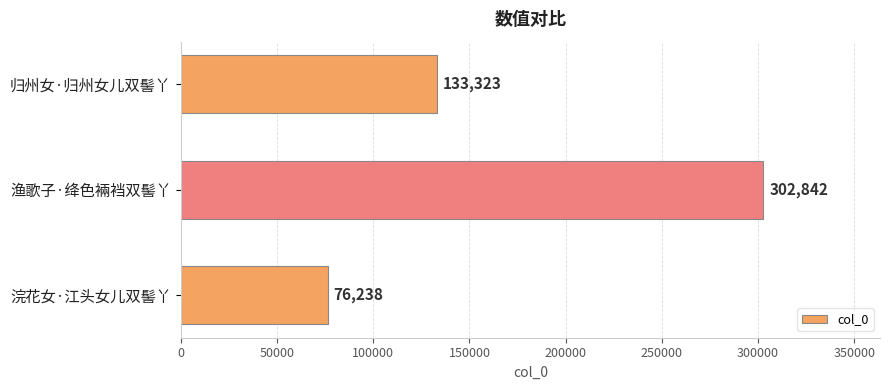

What is the maximum value shown in the chart?

302842